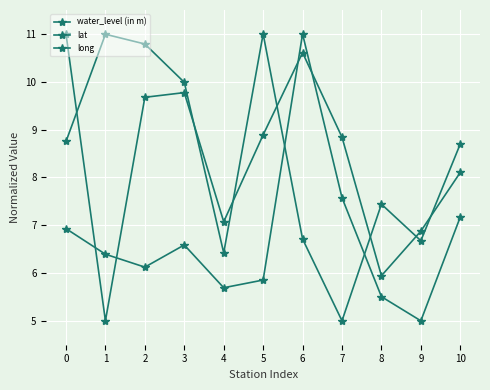

How many lines are shown in the chart?

3